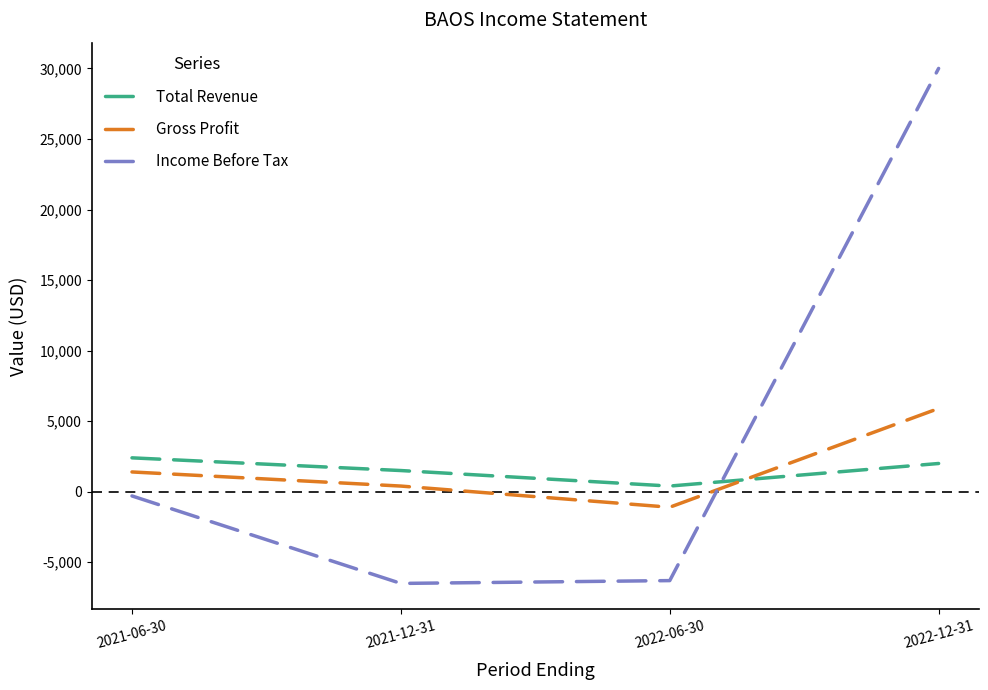

What is the sum of all Gross Profit values?

6600